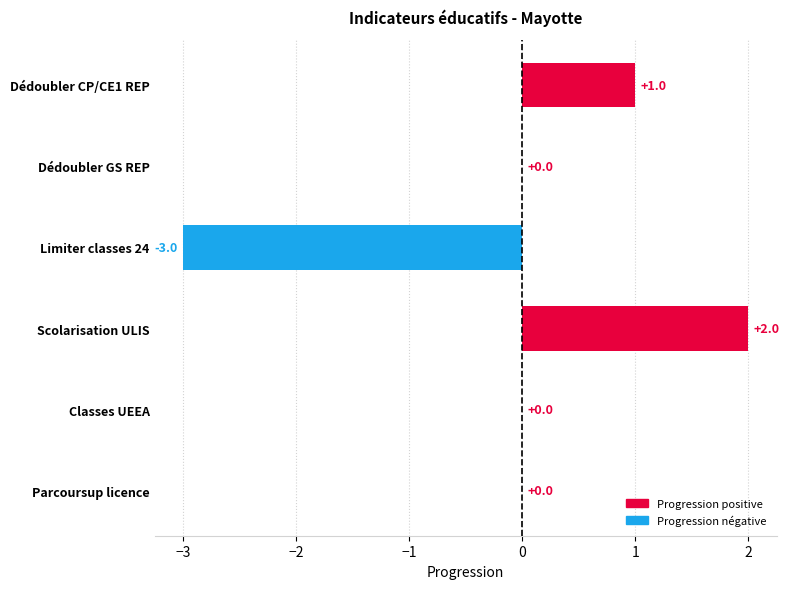

Are the bars horizontal?

Yes